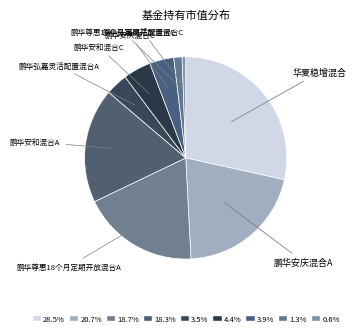

Is the sum of 鹏华安庆混合C and 鹏华安和混合A greater than half?

No